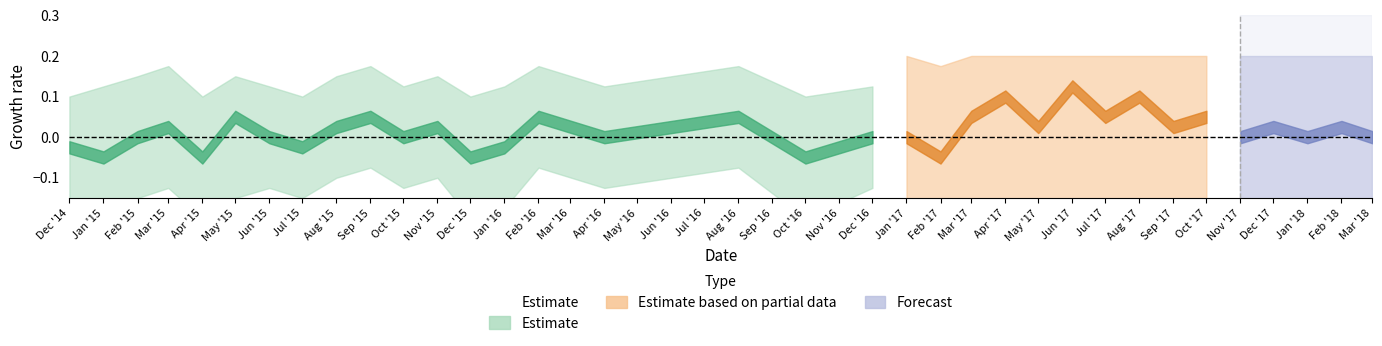

Is this an area chart (filled region under the line)?

No